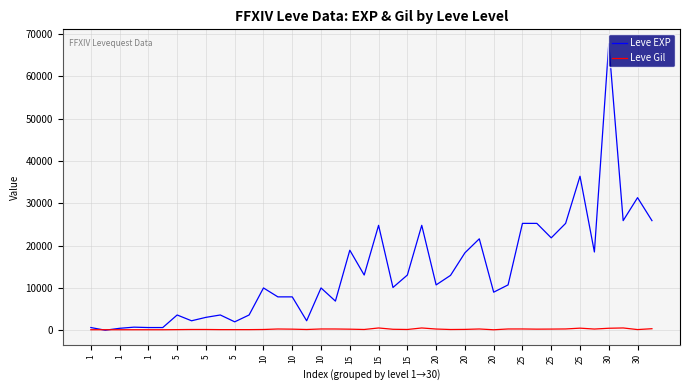

Which series has the largest range (max minus min)?

Leve EXP